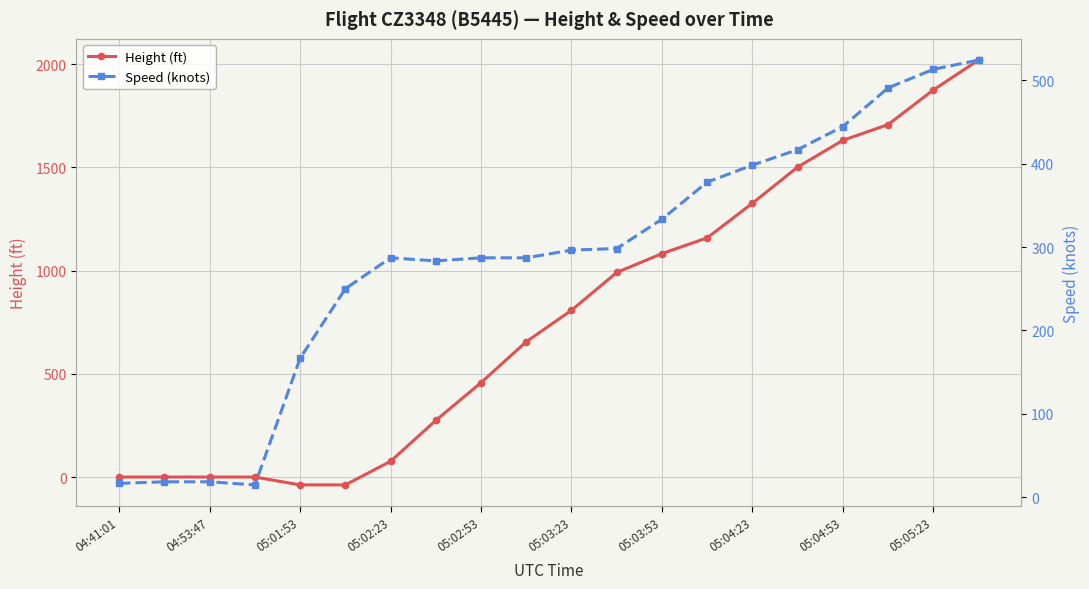

List the series in order of their overall mean, lowest first.

Speed (knots), Height (ft)